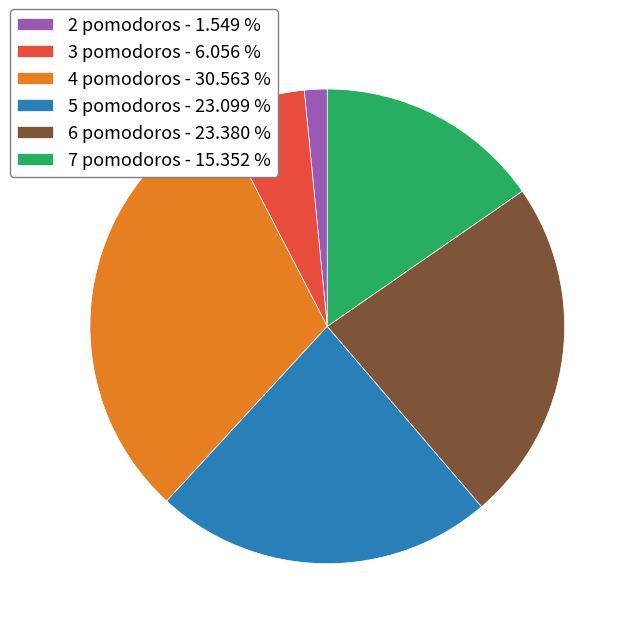

Which slice is the largest?

4 pomodoros